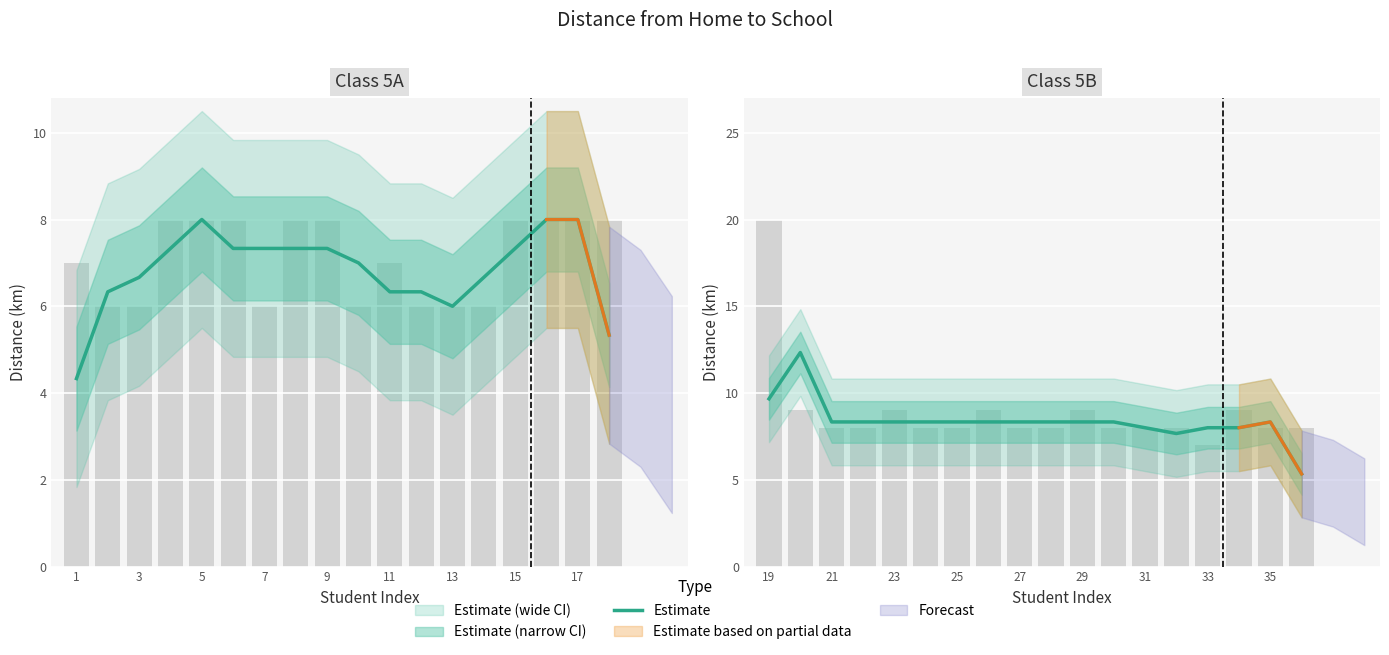

What is the smallest value displayed?

5.3